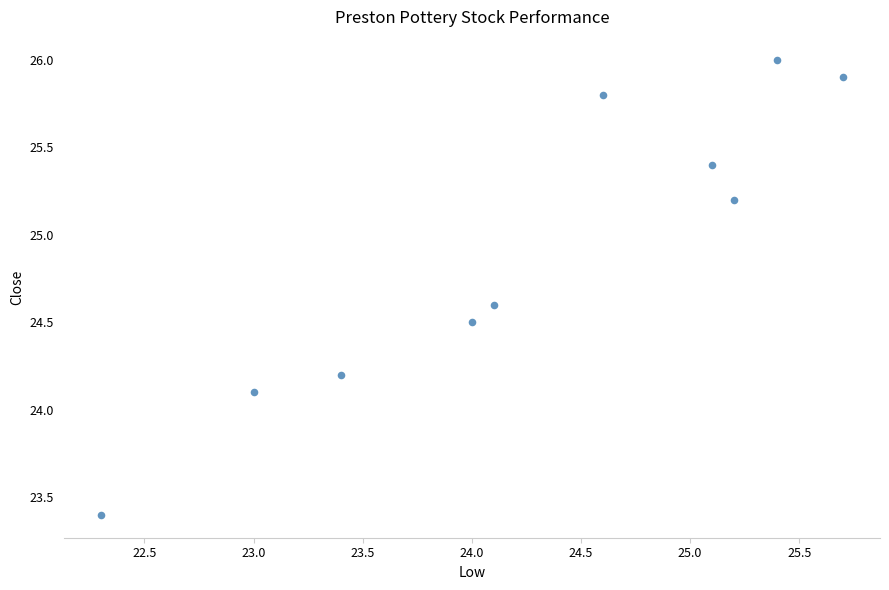

What Y value in the scatter plot is closest to 24?

24.1